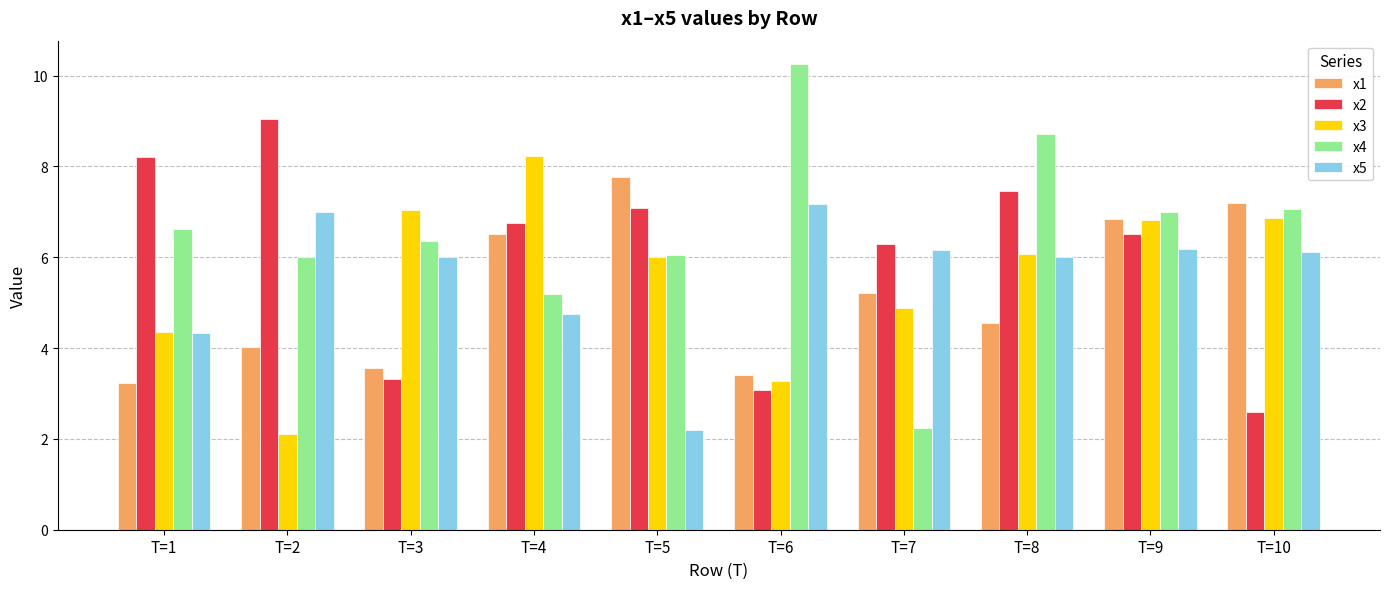

Rank the categories by x2 value from lowest to highest.

T=10, T=6, T=3, T=7, T=9, T=4, T=5, T=8, T=1, T=2